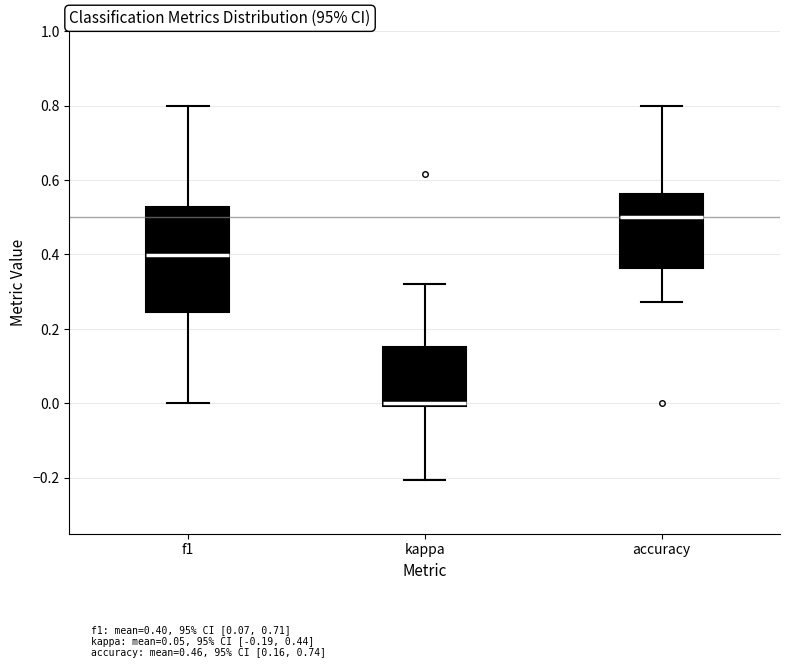

Which box is the tallest, from its lower edge to its upper edge?

f1